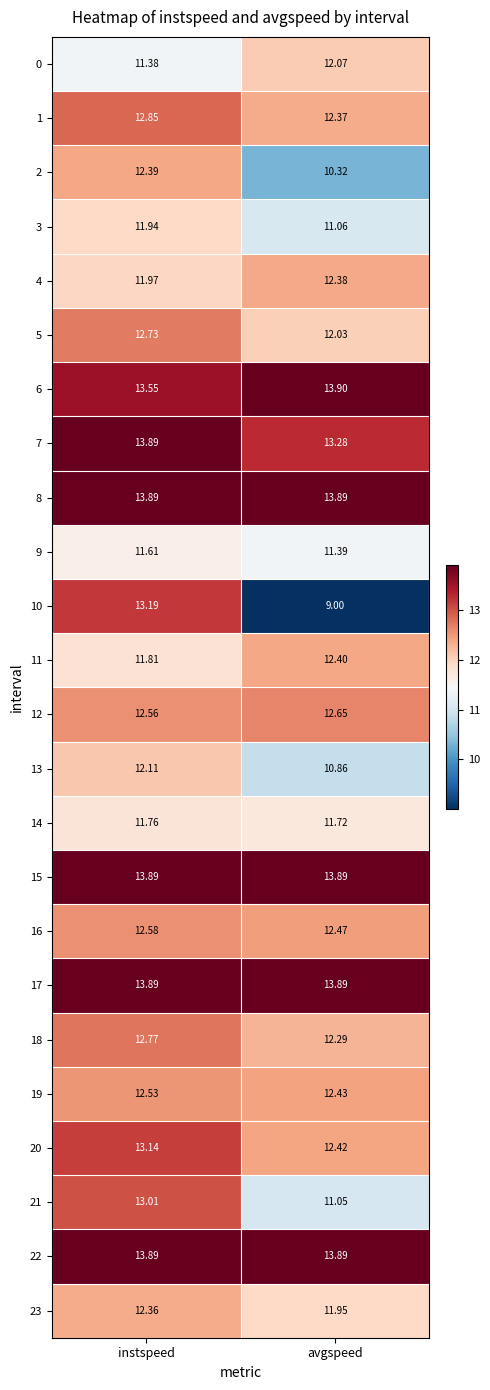

Is the value of 11 at instspeed greater than the value of 17 at instspeed?

No